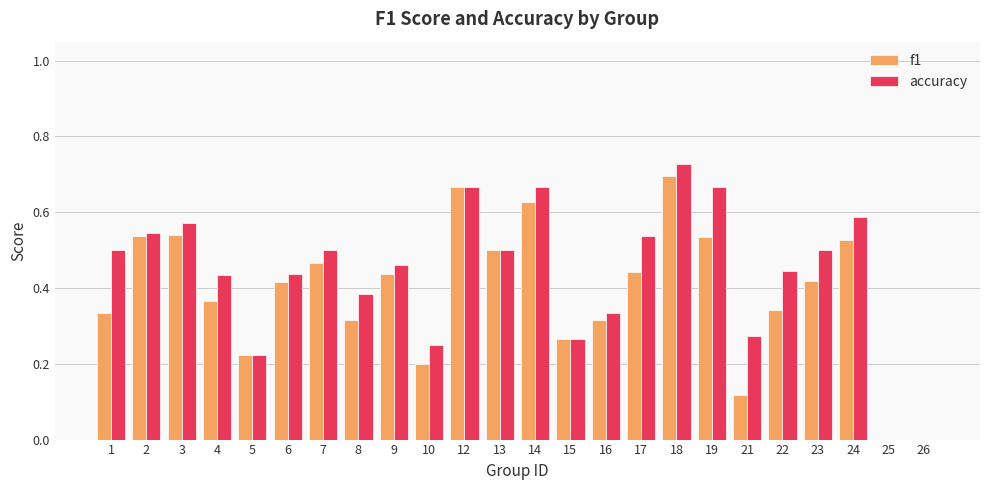

What is the sum of the f1 values at 24 and 15?

0.8